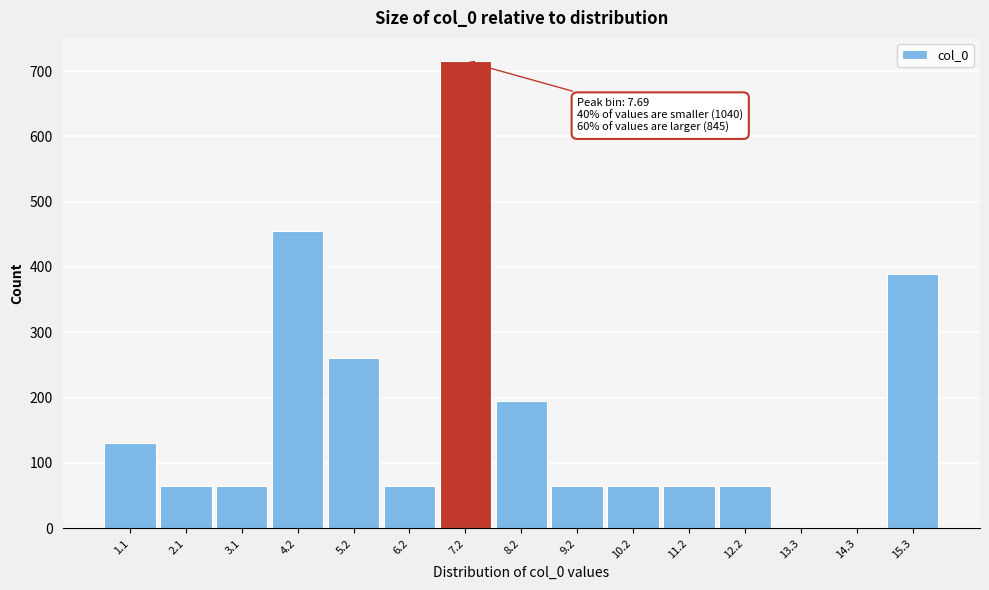

Reading left to right, extract all data points from this chart.

1.1=130	2.1=65	3.1=65	4.2=455	5.2=260	6.2=65	7.2=715	8.2=195	9.2=65	10.2=65	11.2=65	12.2=65	13.3=0	14.3=0	15.3=390